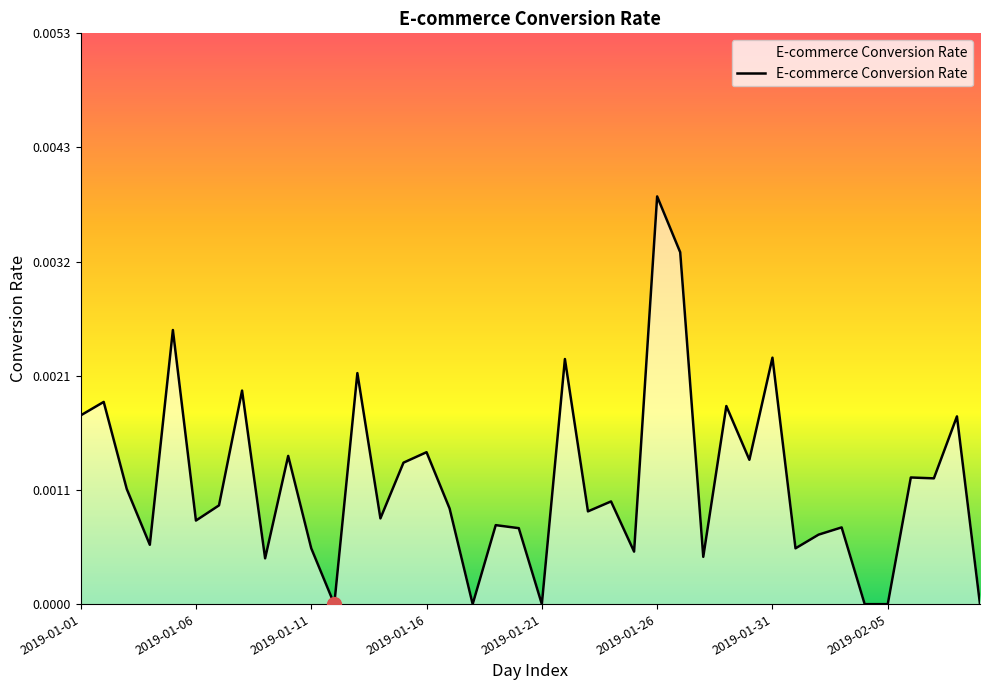

Count the number of data series in this chart.

1